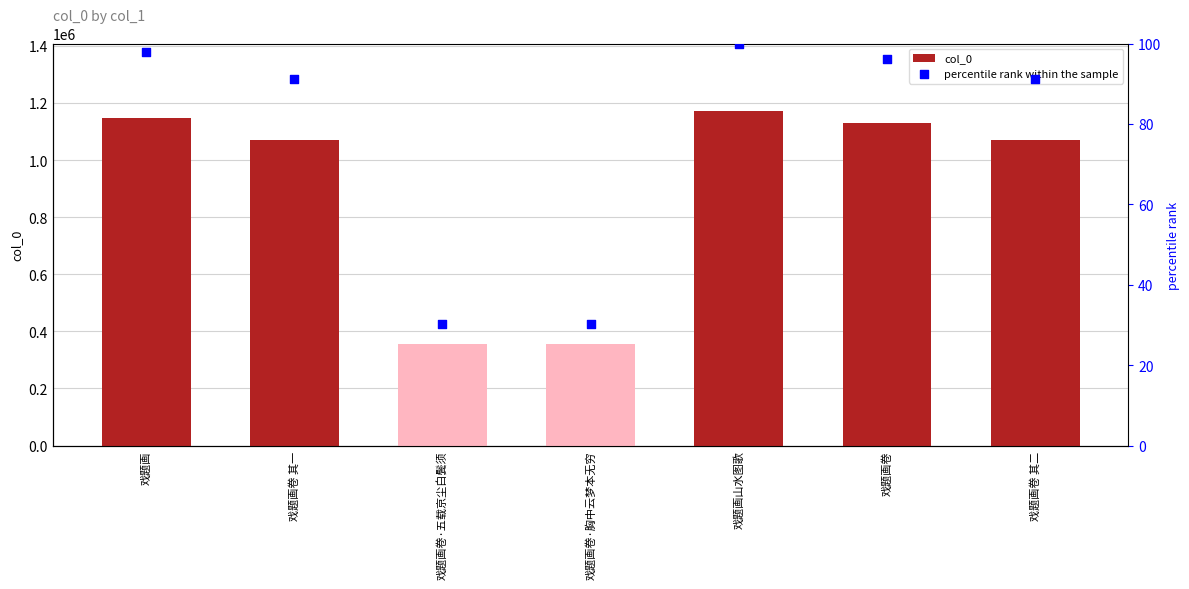

Which series has the widest spread of Y values?

col_0